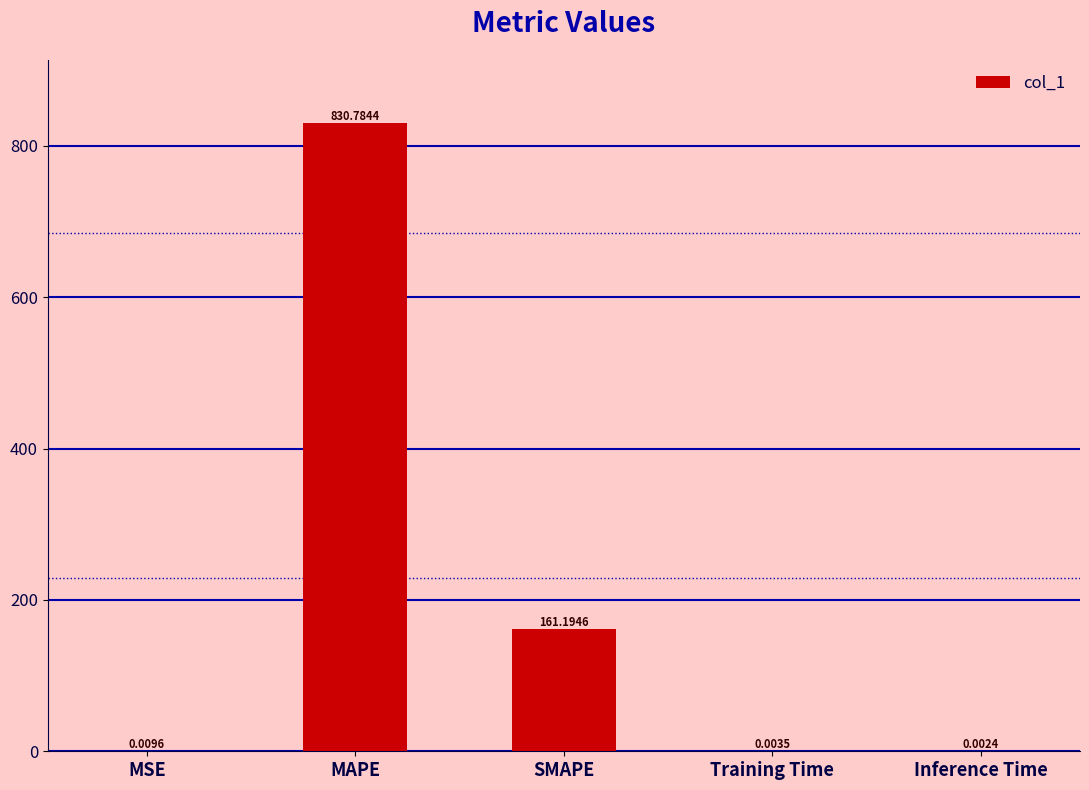

At which category does the chart reach its peak across all series?

MAPE